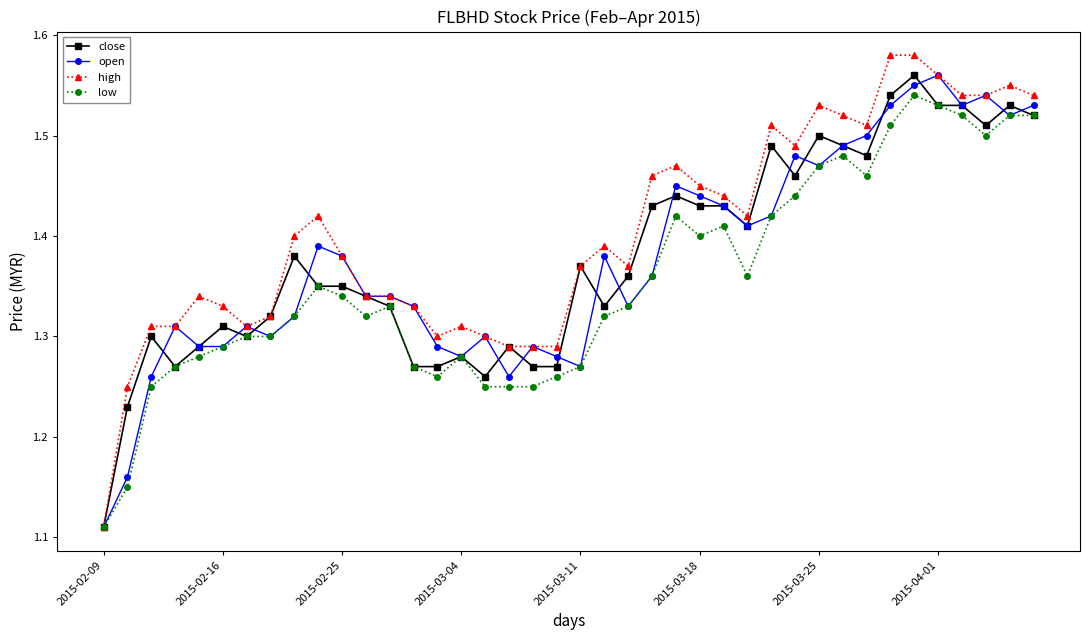

What are all the series names shown in the legend?

close, open, high, low